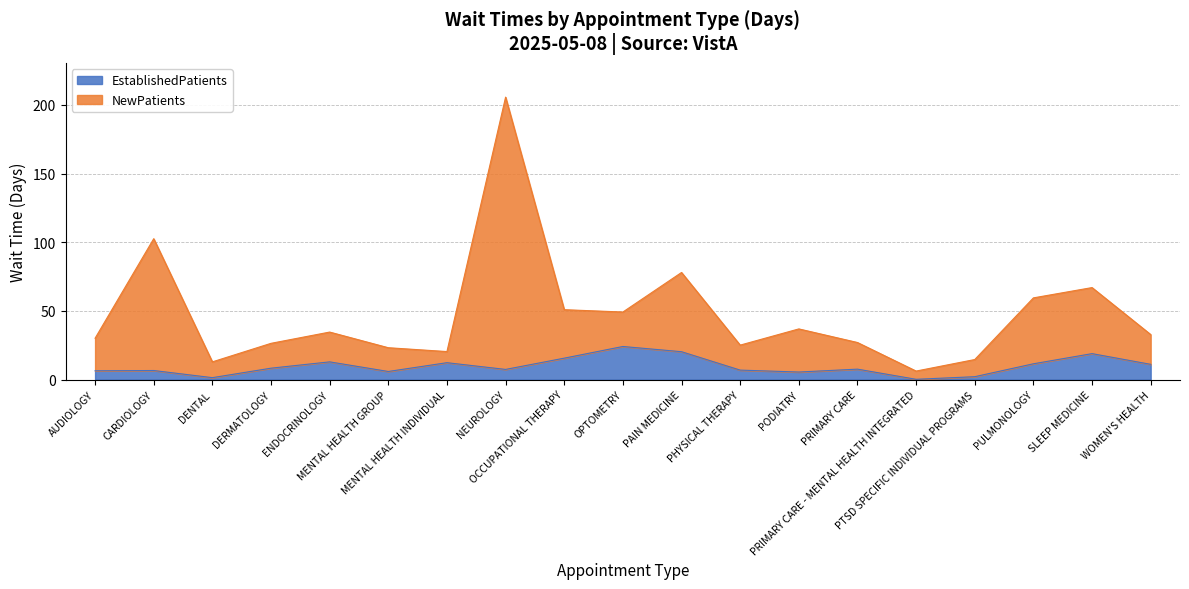

Does the chart have visible grid lines?

Yes